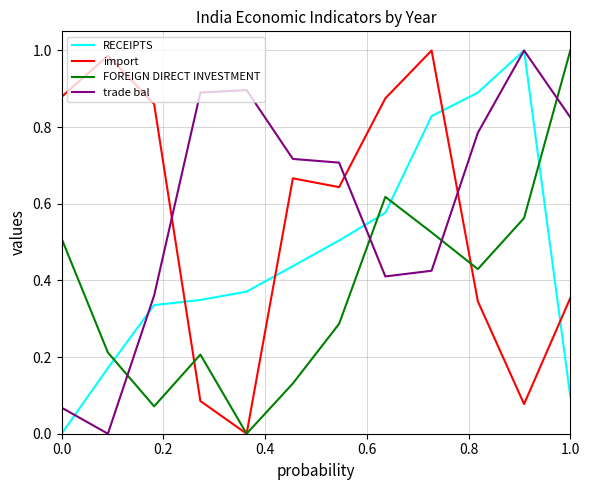

After their last crossing, which series has the higher values: FOREIGN DIRECT INVESTMENT or trade bal?

FOREIGN DIRECT INVESTMENT